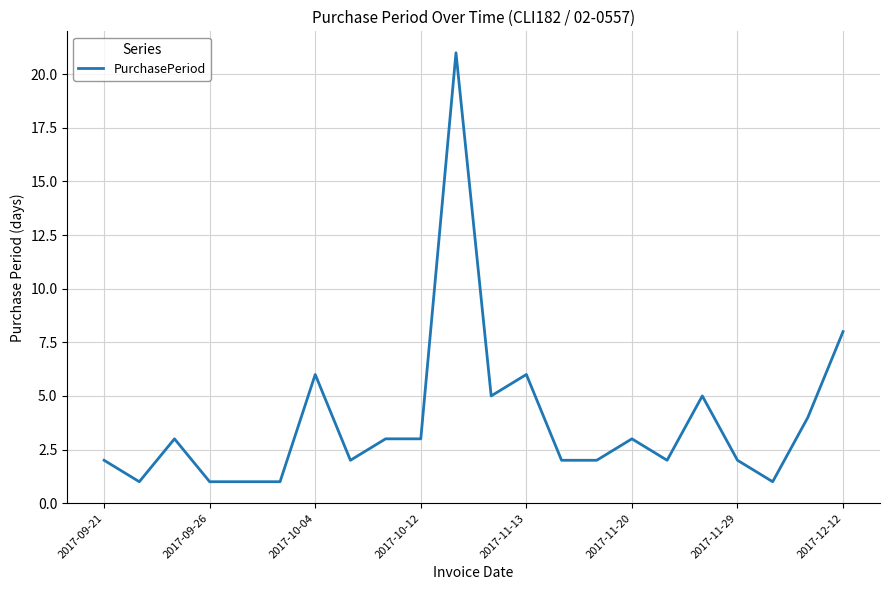

What is the difference between the maximum and minimum values?

20